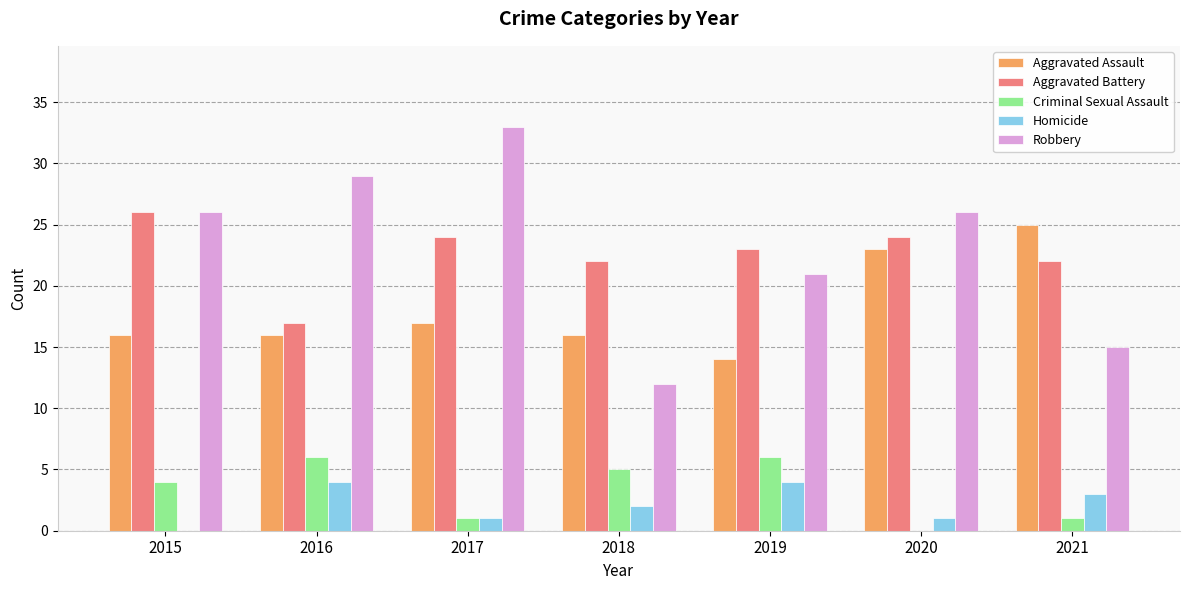

Count the number of categories in the chart.

7